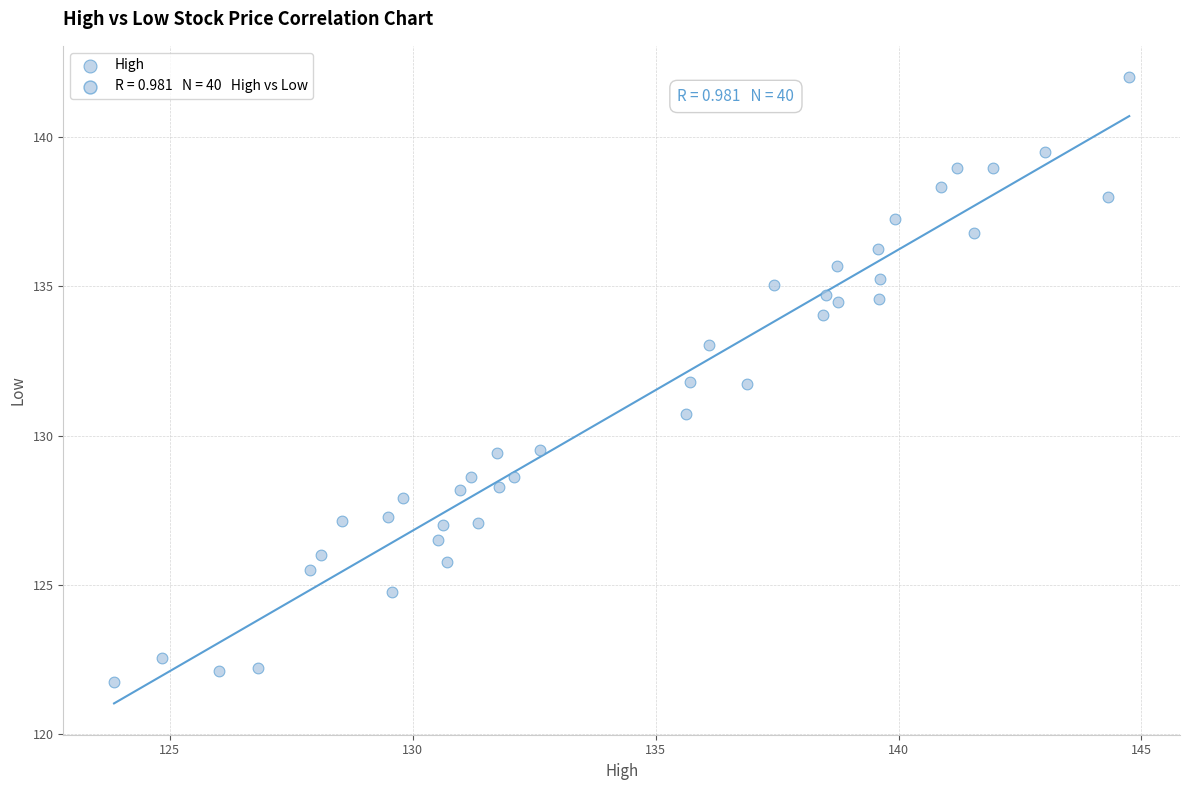

What Y value in the scatter plot is closest to 131?

130.7